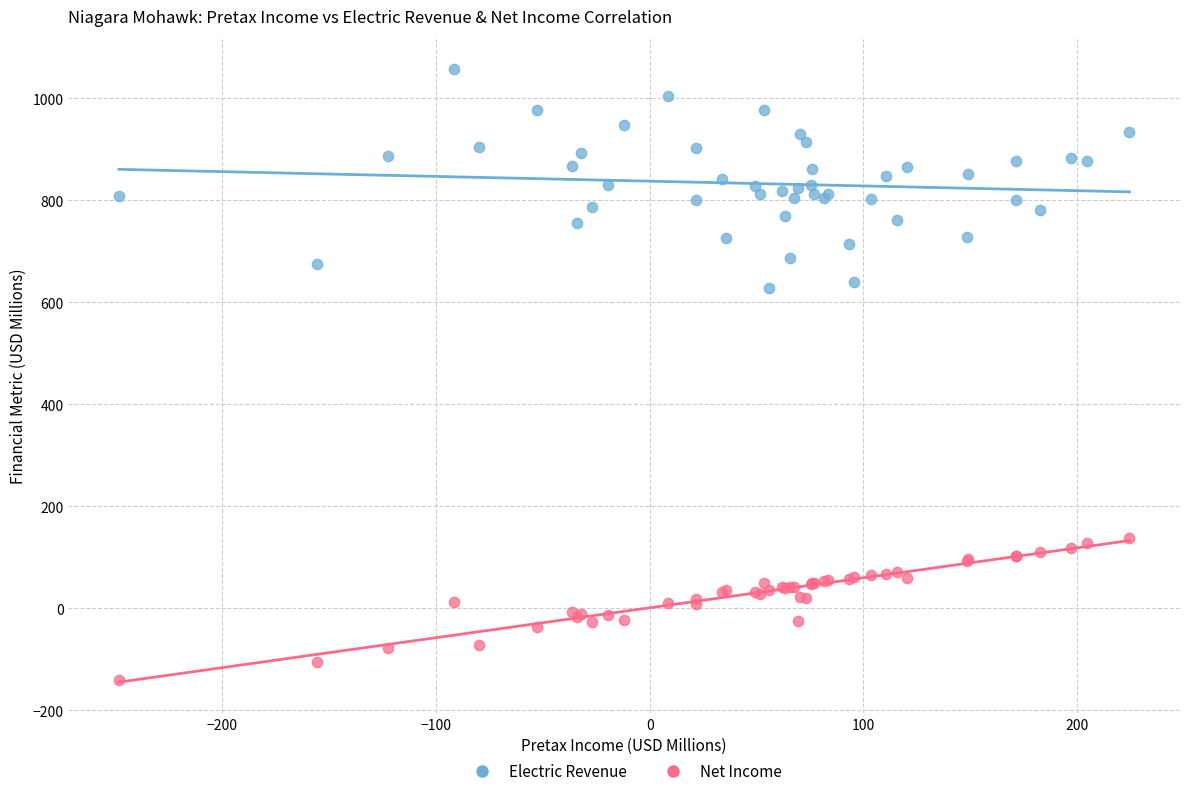

Which series contains the highest Y value?

Electric Revenue